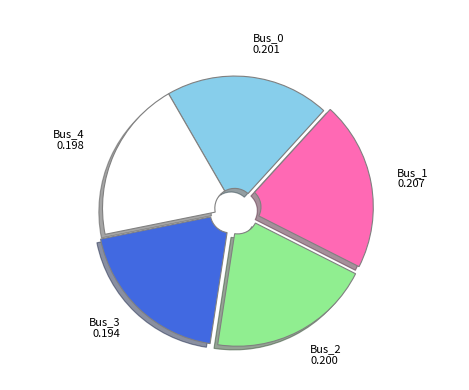

Is the sum of Bus_3 and Bus_2 greater than half?

No